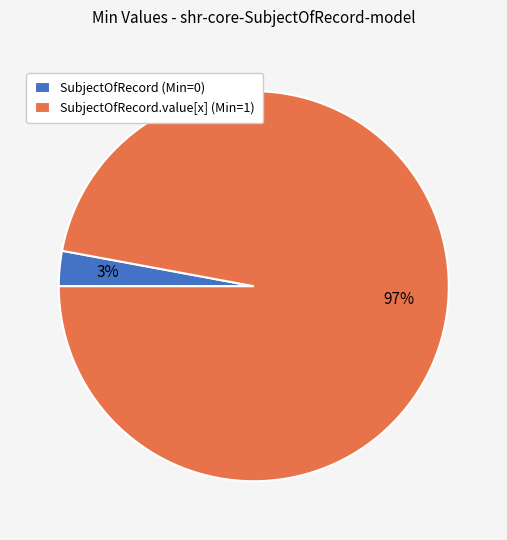

True or false: SubjectOfRecord (Min=0) accounts for 3% of the total.

True